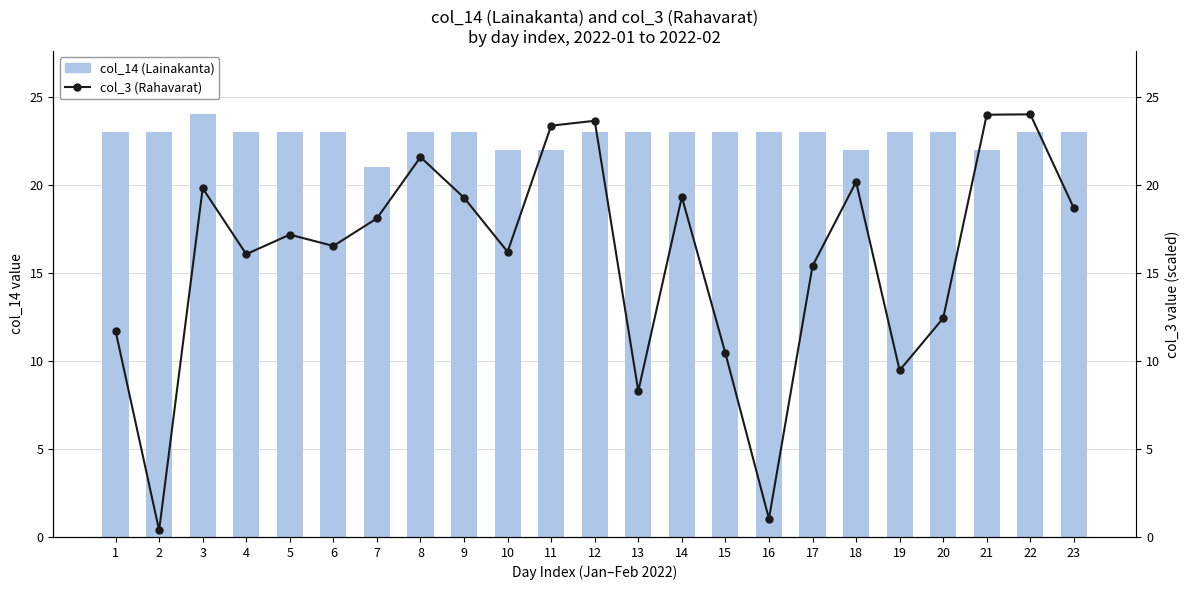

Reading left to right, what are all the values shown in this chart?

col_14 (Lainakanta): 1=23.0	2=23.0	3=24.0	4=23.0	5=23.0	6=23.0	7=21.0	8=23.0	9=23.0	10=22.0	11=22.0	12=23.0	13=23.0	14=23.0	15=23.0	16=23.0	17=23.0	18=22.0	19=23.0	20=23.0	21=22.0	22=23.0	23=23.0
col_3 (Rahavarat): 1=11.7	2=0.4	3=19.8	4=16.1	5=17.2	6=16.5	7=18.1	8=21.6	9=19.3	10=16.2	11=23.4	12=23.6	13=8.3	14=19.3	15=10.4	16=1.0	17=15.4	18=20.2	19=9.5	20=12.4	21=24.0	22=24.0	23=18.7